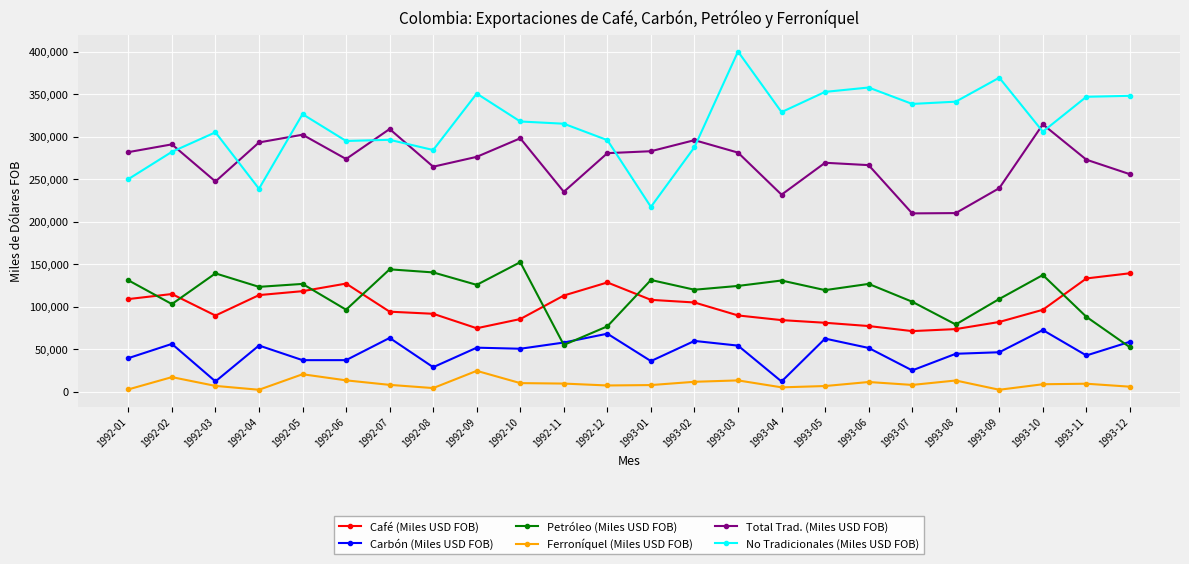

True or false: Café (Miles USD FOB) has more than 0 points higher than both neighbors.

True